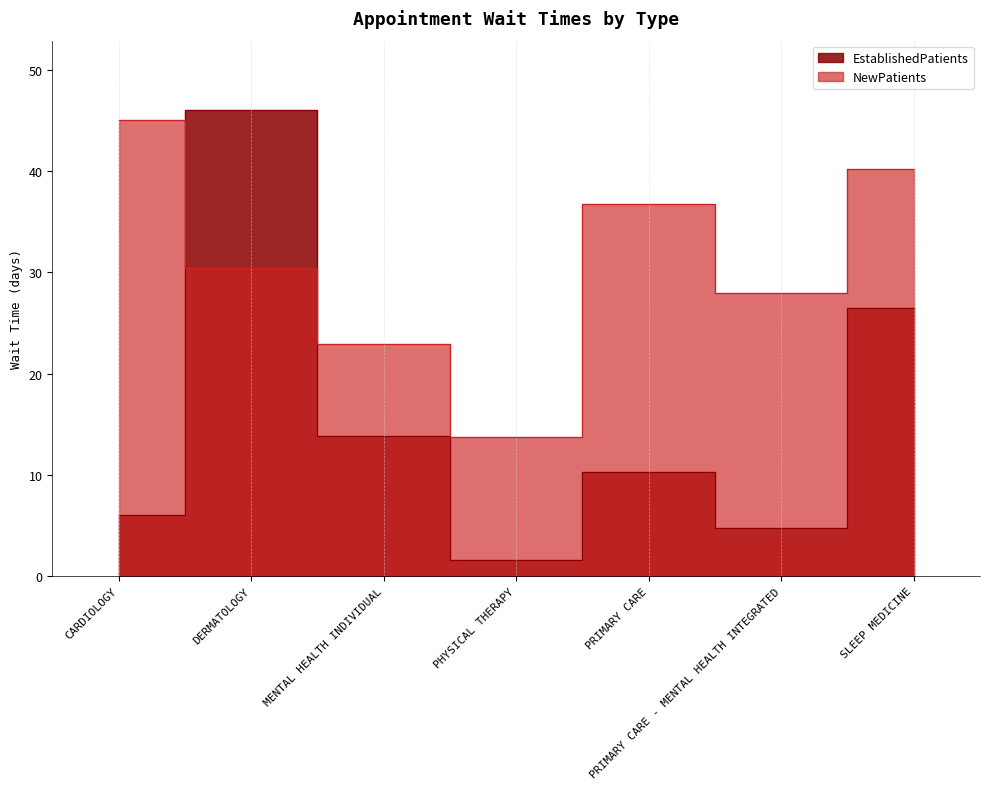

What is the highest value of the NewPatients series?

45.1